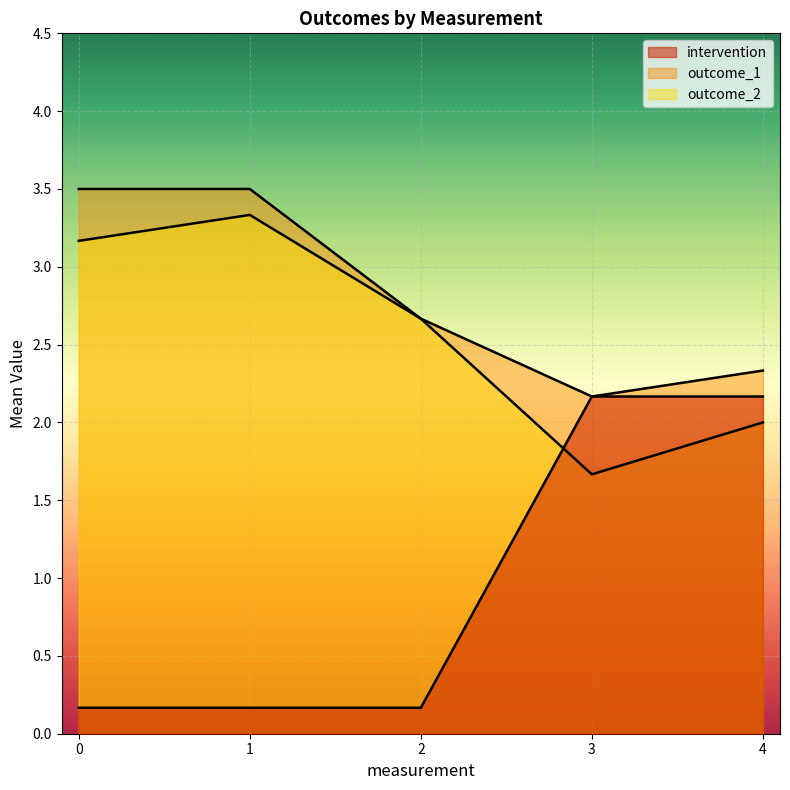

Does the chart display data point markers on the line(s)?

No